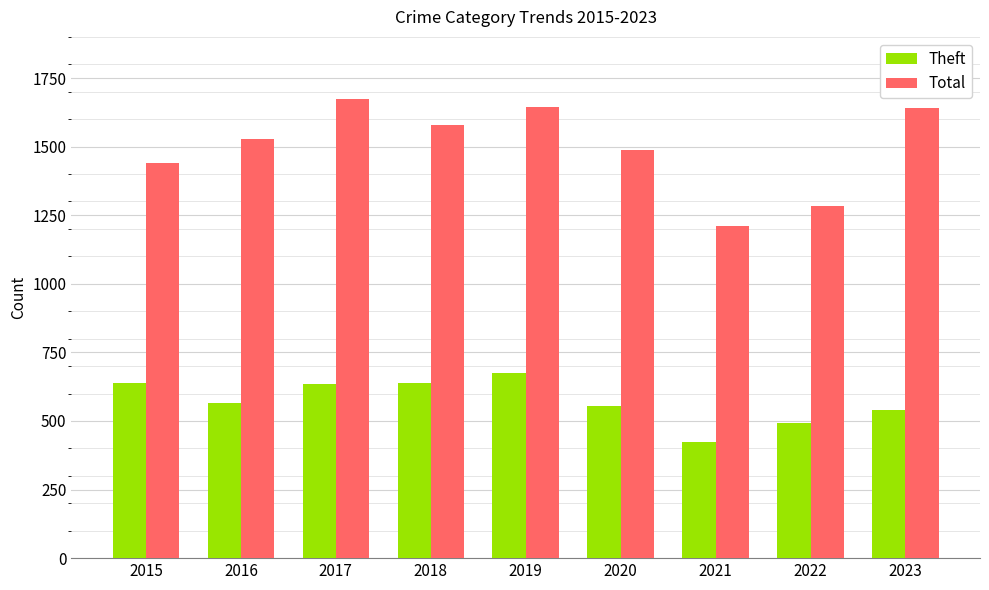

Where is Total nearest to the value 1443?

2015